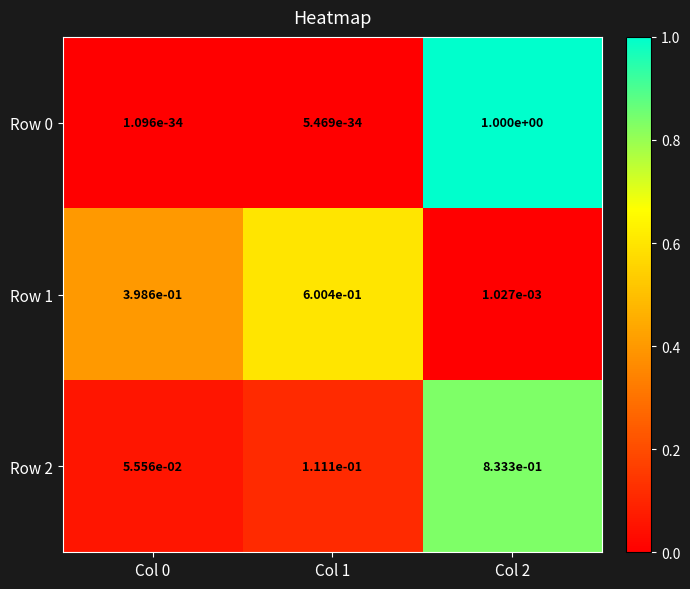

Is the value of Row 2 at Col 2 greater than the value of Row 0 at Col 2?

No